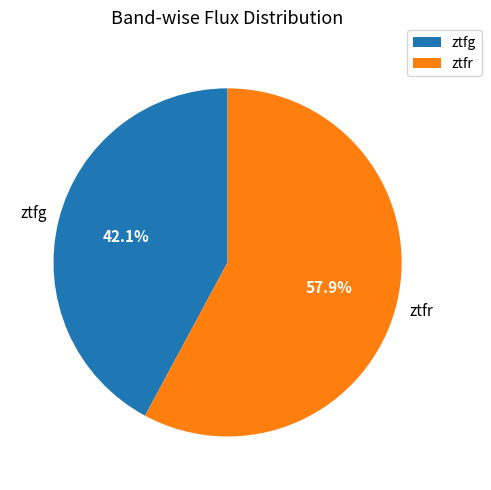

To the nearest percent, what percentage of the pie is ztfg?

42%